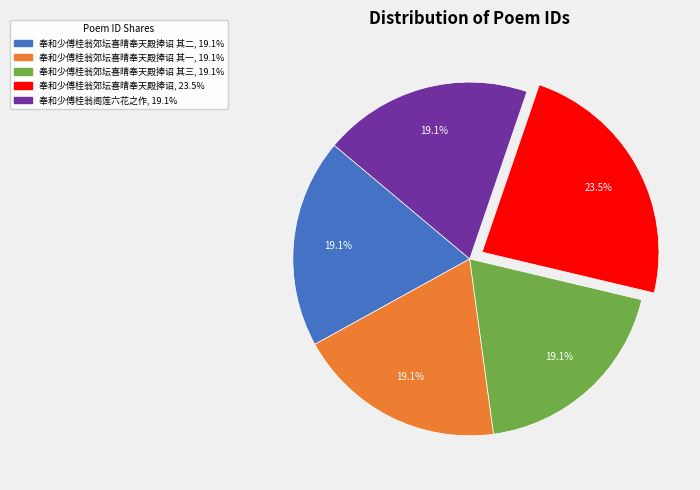

Does any single category account for the majority?

No